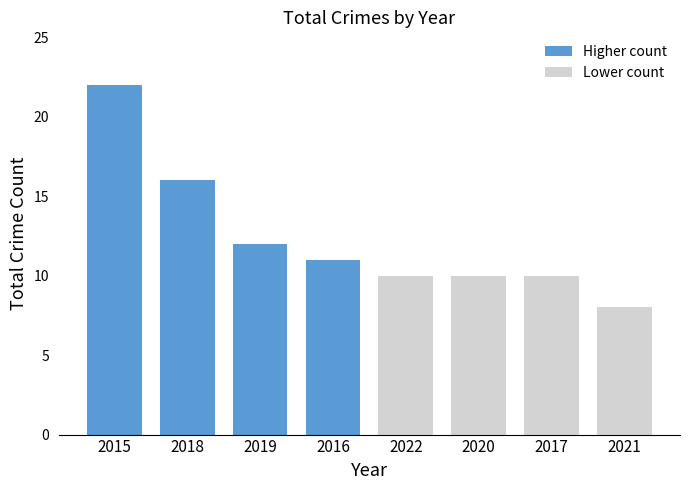

Does the chart contain stacked bars?

No